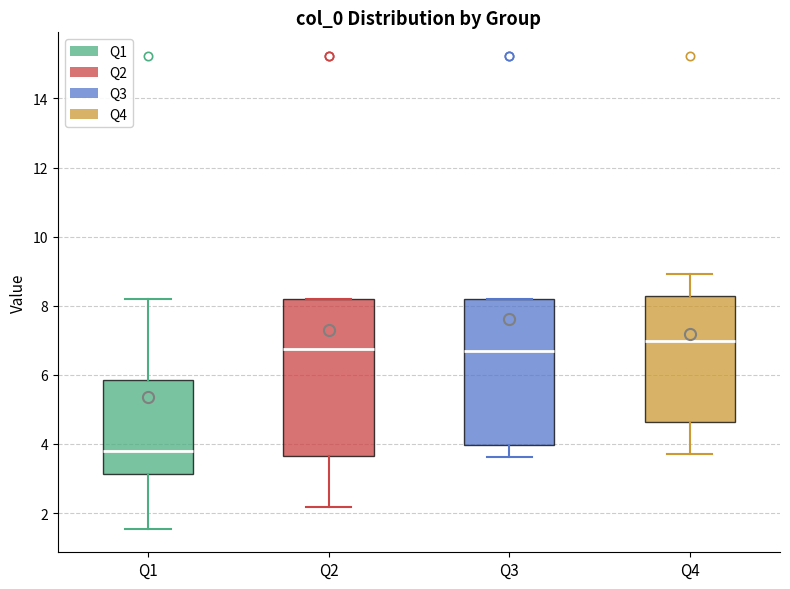

Reading left to right, transcribe this box plot: for each box, give where its median line is, the range the box spans, and where its two whiskers end, as read against the y-axis. The values are not printed on the chart, so give them approximately, as read against the axis.

Q1: median 3.8, box 3.2 to 5.8, whiskers 1.6 to 8.2
Q2: median 6.8, box 3.6 to 8.2, whiskers 2.2 to 8.2
Q3: median 6.6, box 4.0 to 8.2, whiskers 3.6 to 8.2
Q4: median 7.0, box 4.6 to 8.2, whiskers 3.8 to 9.0